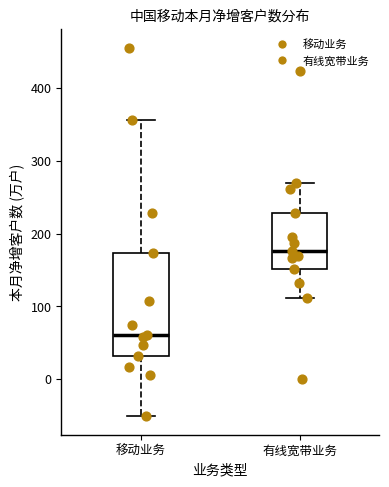

Comparing the boxes themselves (not the whiskers), which one is the tallest?

移动业务